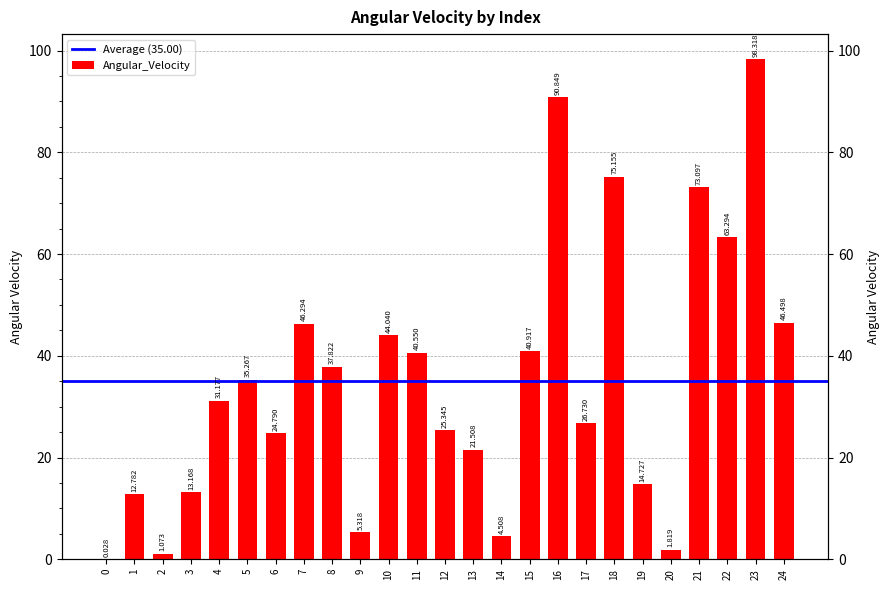

The chart shows a value of 3.0 at 14. True or false?

False